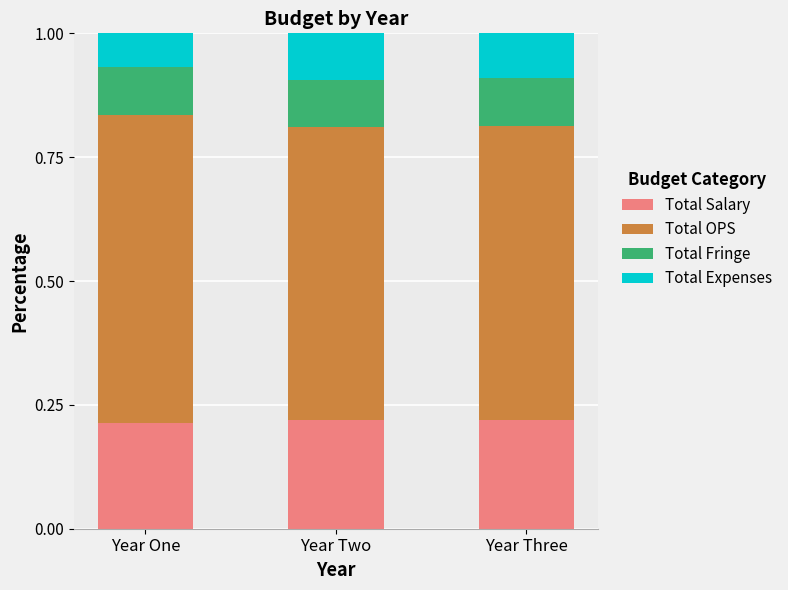

What is the total value across all series at Year Two?

1.0